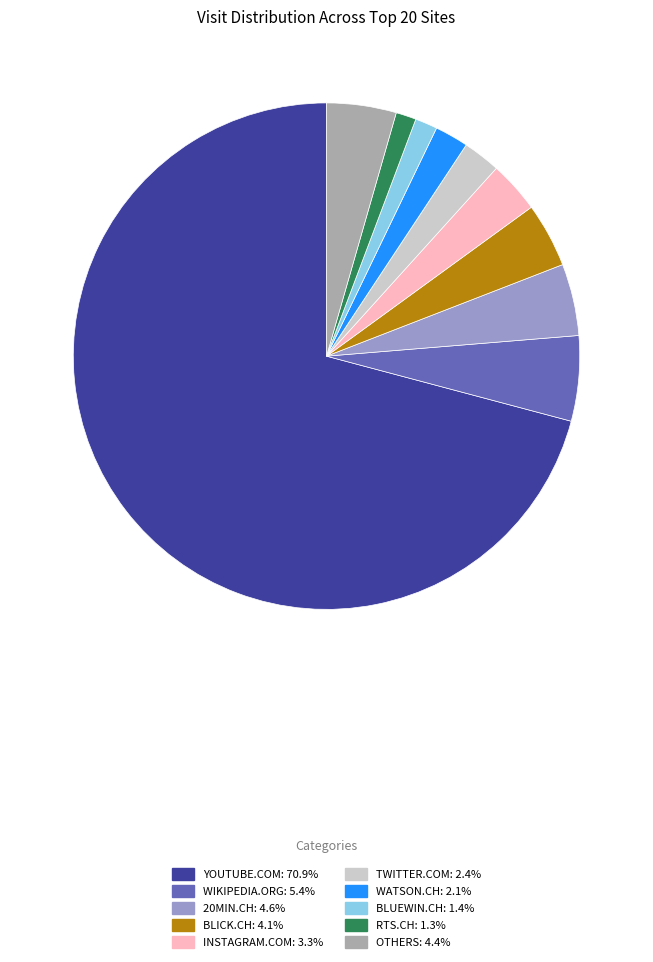

Which slice represents more than half of the pie?

youtube.com